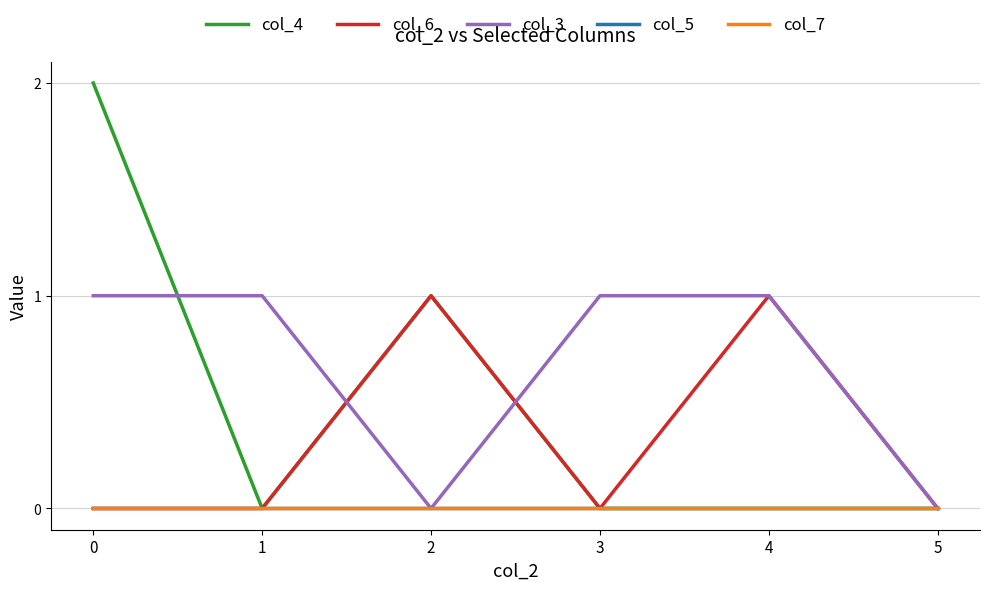

Rank the series at 1 from lowest to highest value.

col_4, col_6, col_5, col_7, col_3